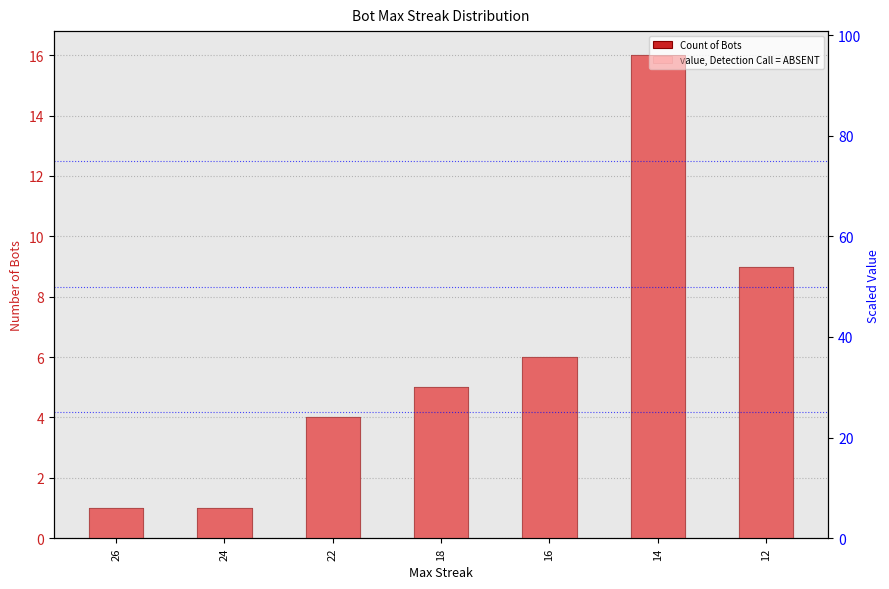

Count the number of data series in this chart.

2